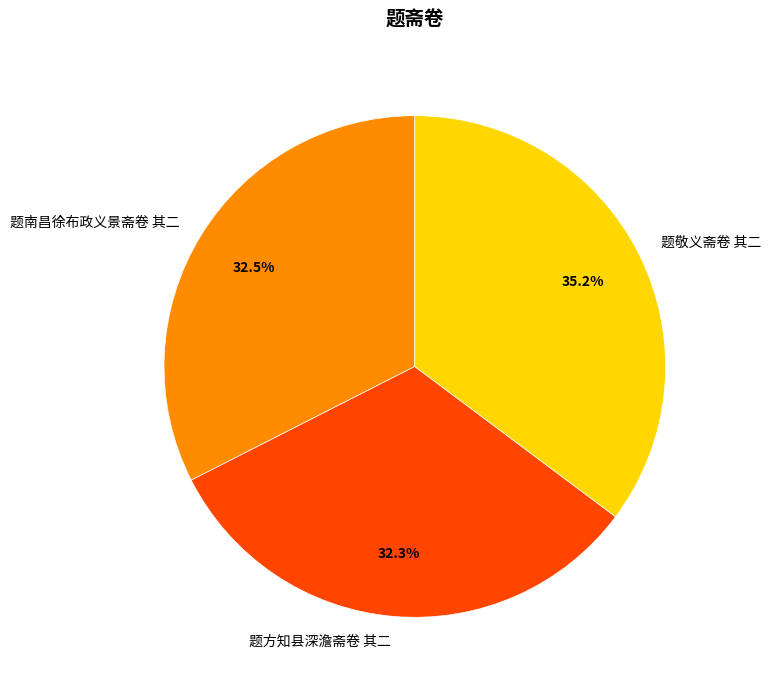

True or false: 题方知县深澹斋卷 其二 accounts for 26% of the total.

False